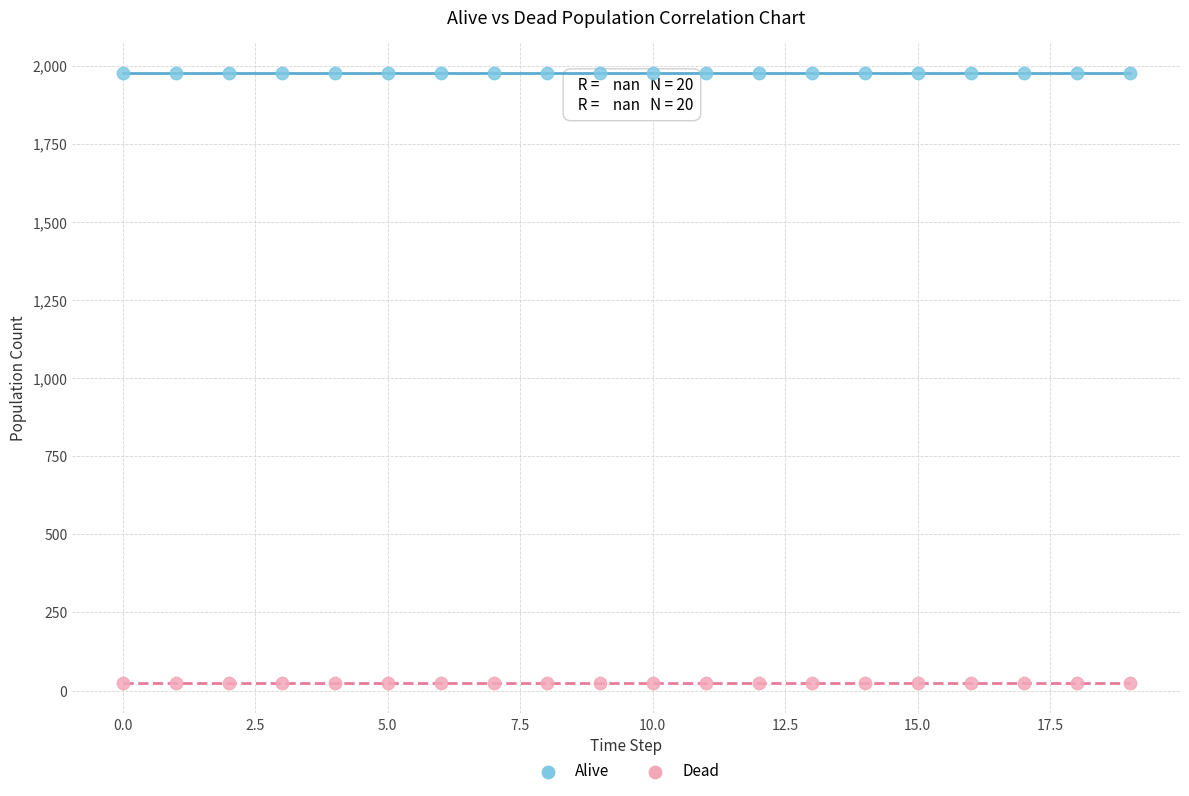

Which series reaches the maximum Y coordinate?

Alive